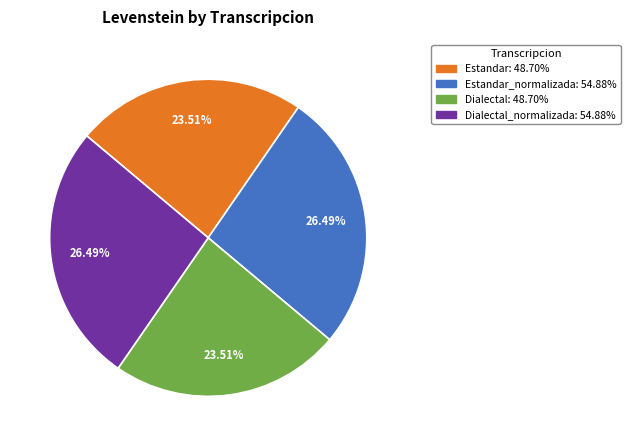

To the nearest percent, what is the average slice percentage?

25%